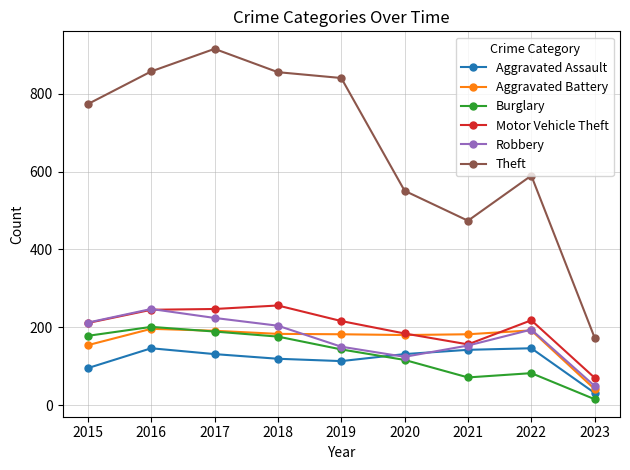

What is the sum of the Aggravated Battery values at 2016 and 2019?

378